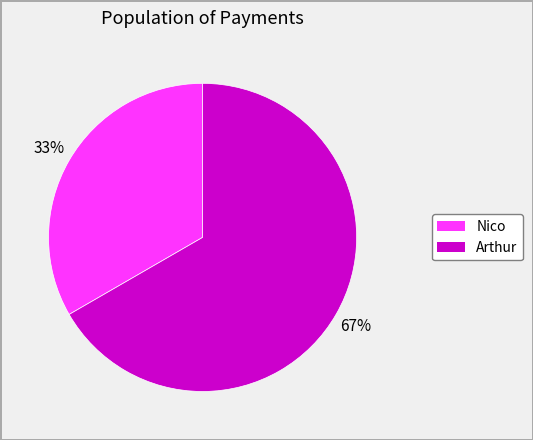

What is the largest slice in the pie chart?

Arthur